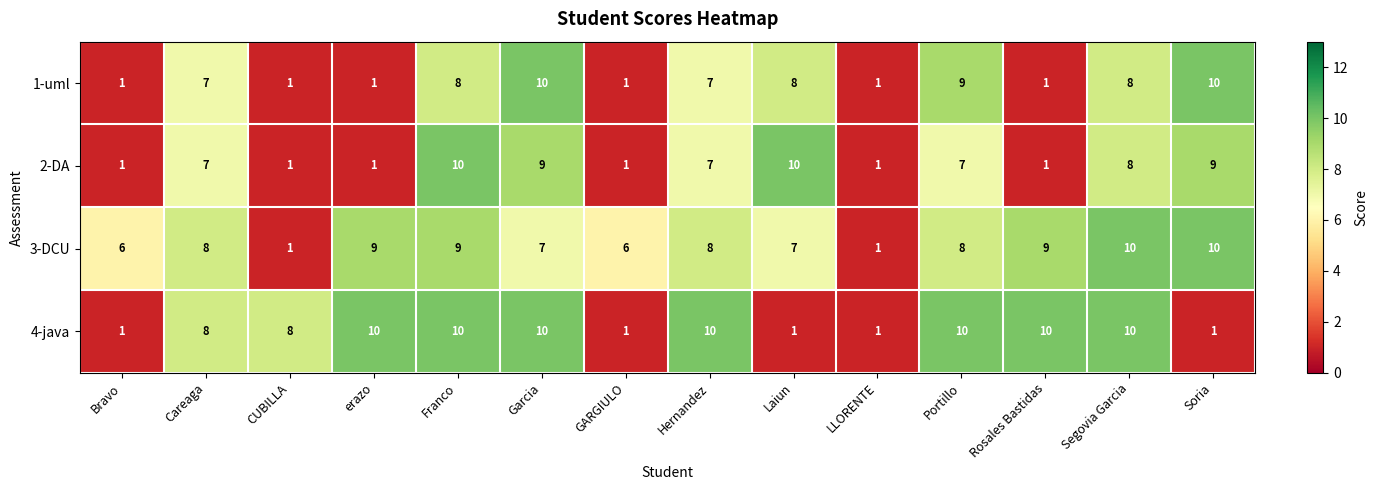

At which category is the sum across all series the highest?

Franco